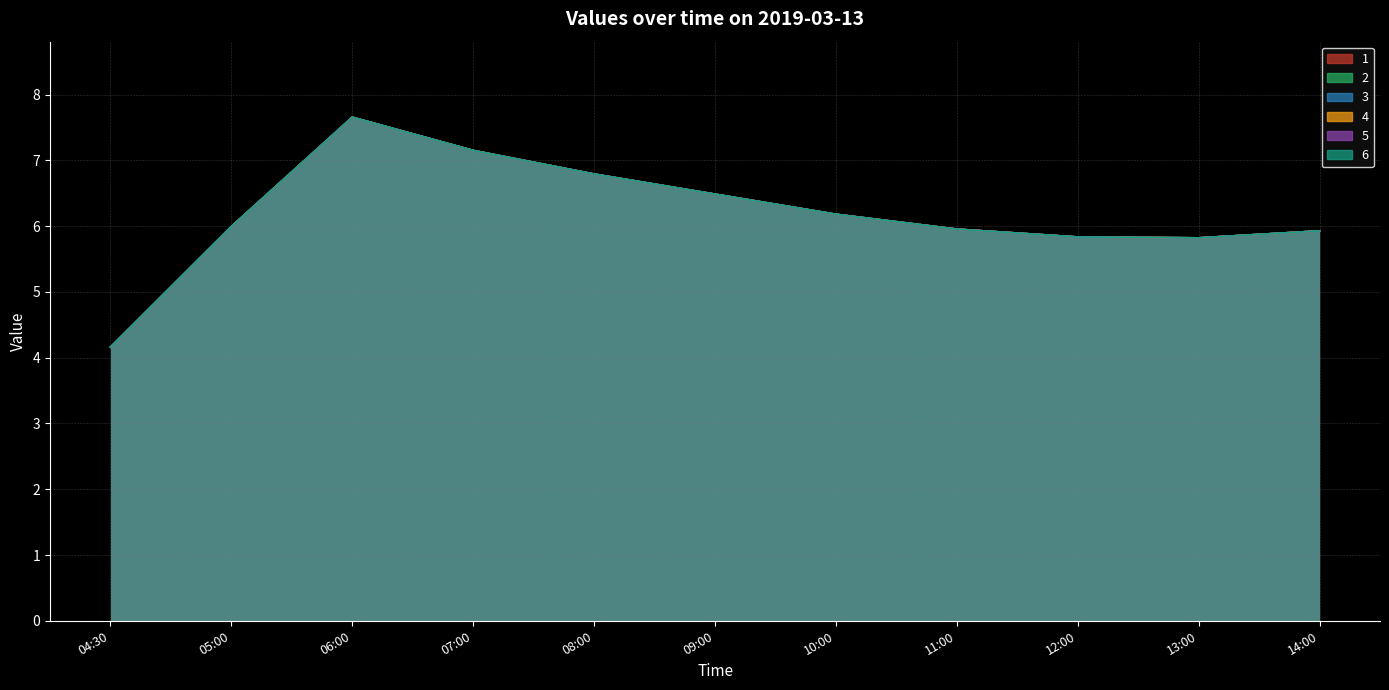

Which series changed the most between 07:00 and 09:00?

1